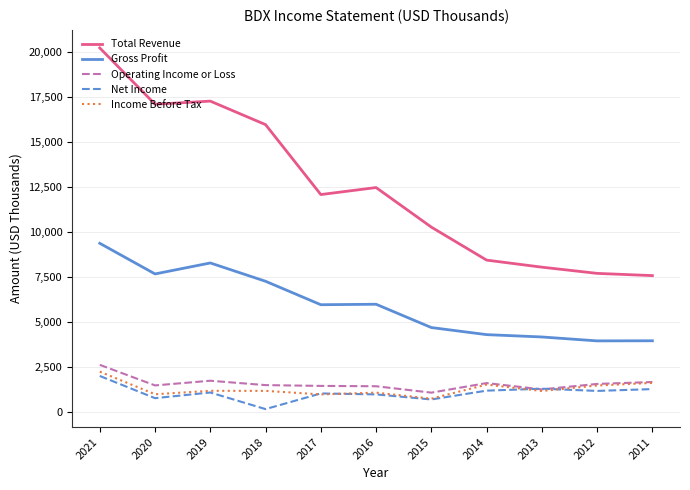

Which series changed the most between 2017 and 2012?

Total Revenue